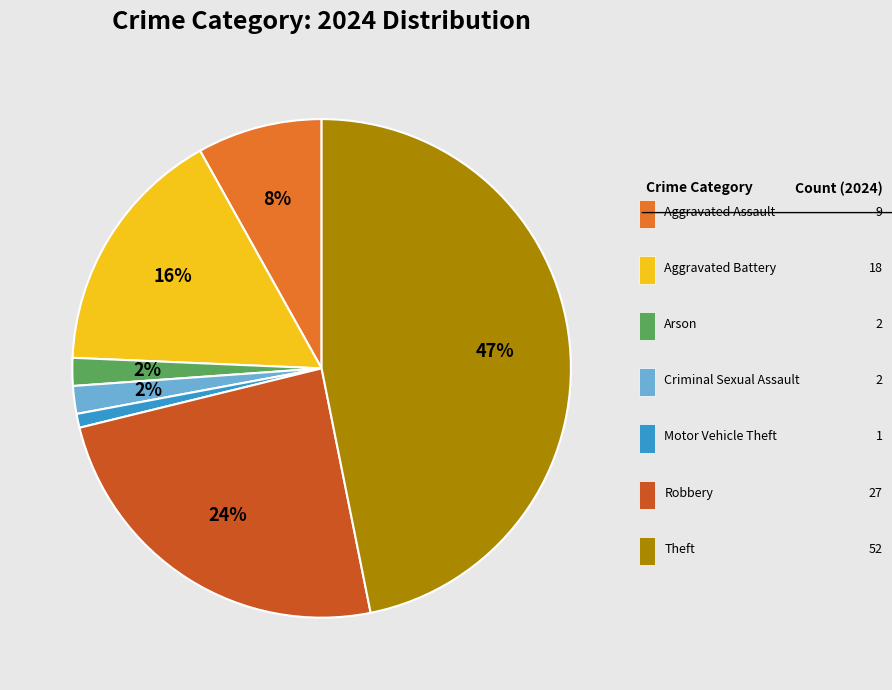

Is there any slice that represents more than half of the pie?

No